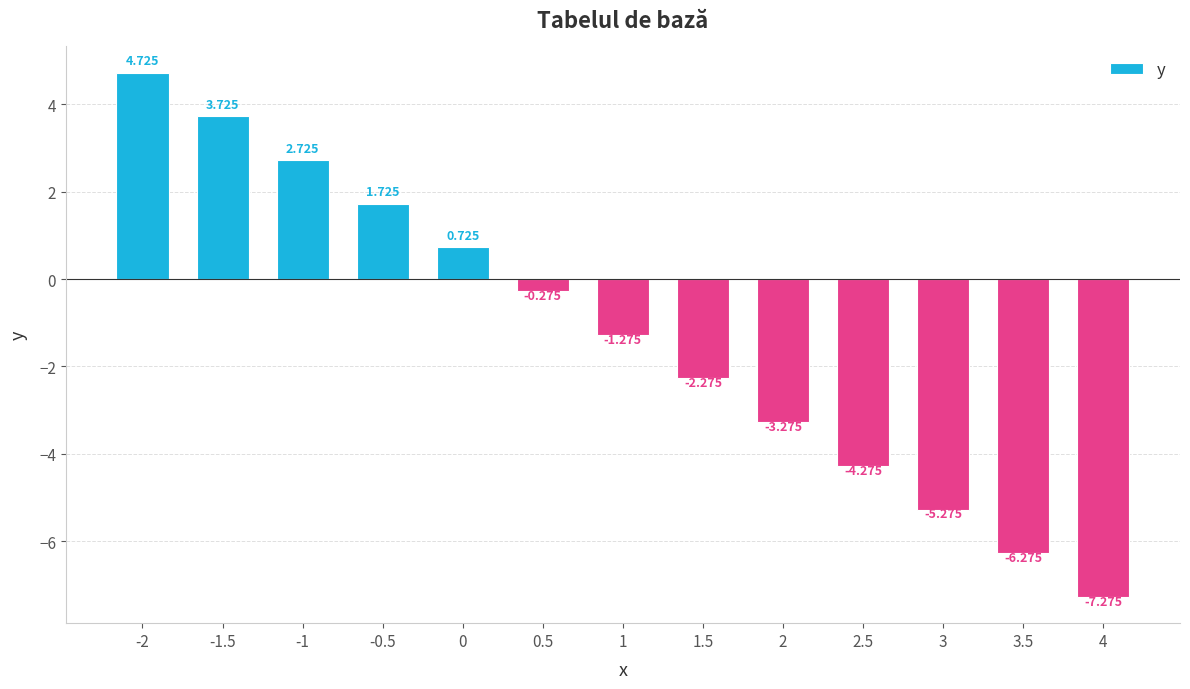

The value at -0.5 is 0.4. True or false?

False